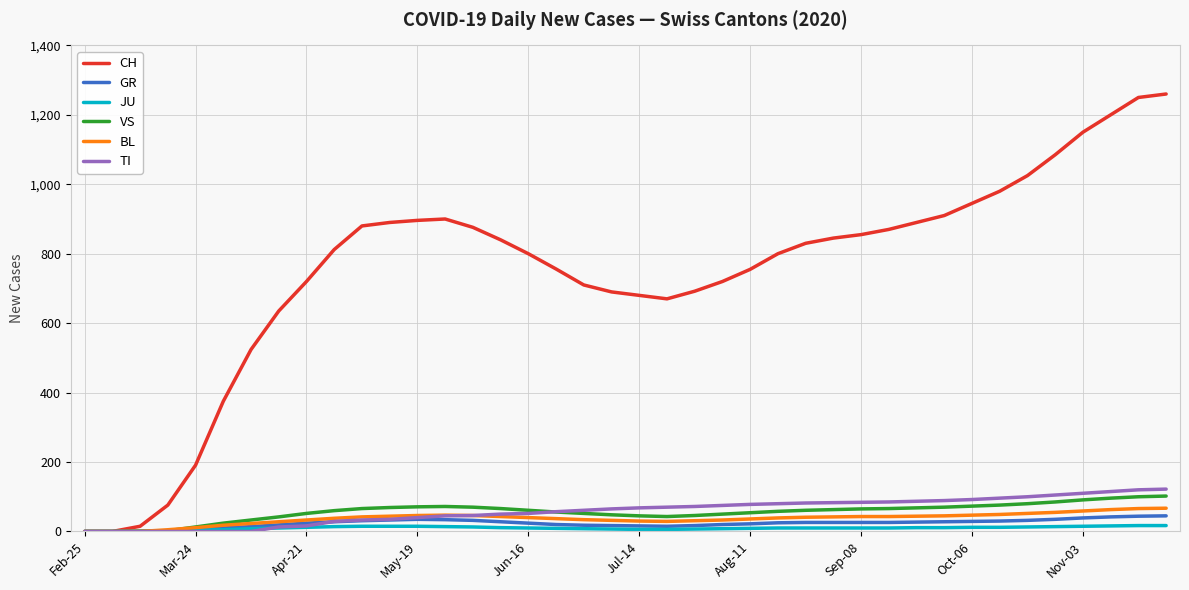

Which series has the largest range (max minus min)?

CH